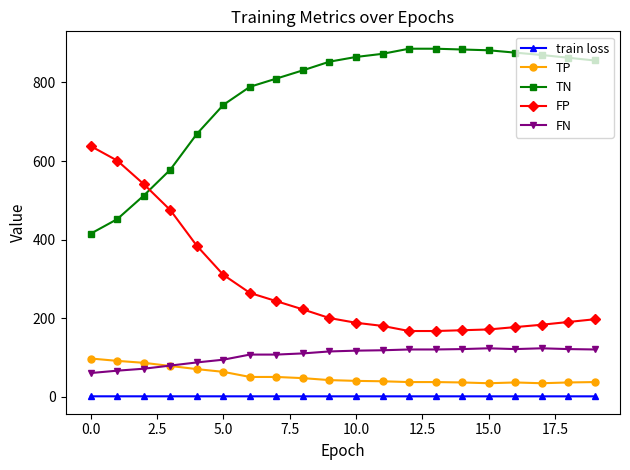

True or false: train loss and FN cross at least once.

False